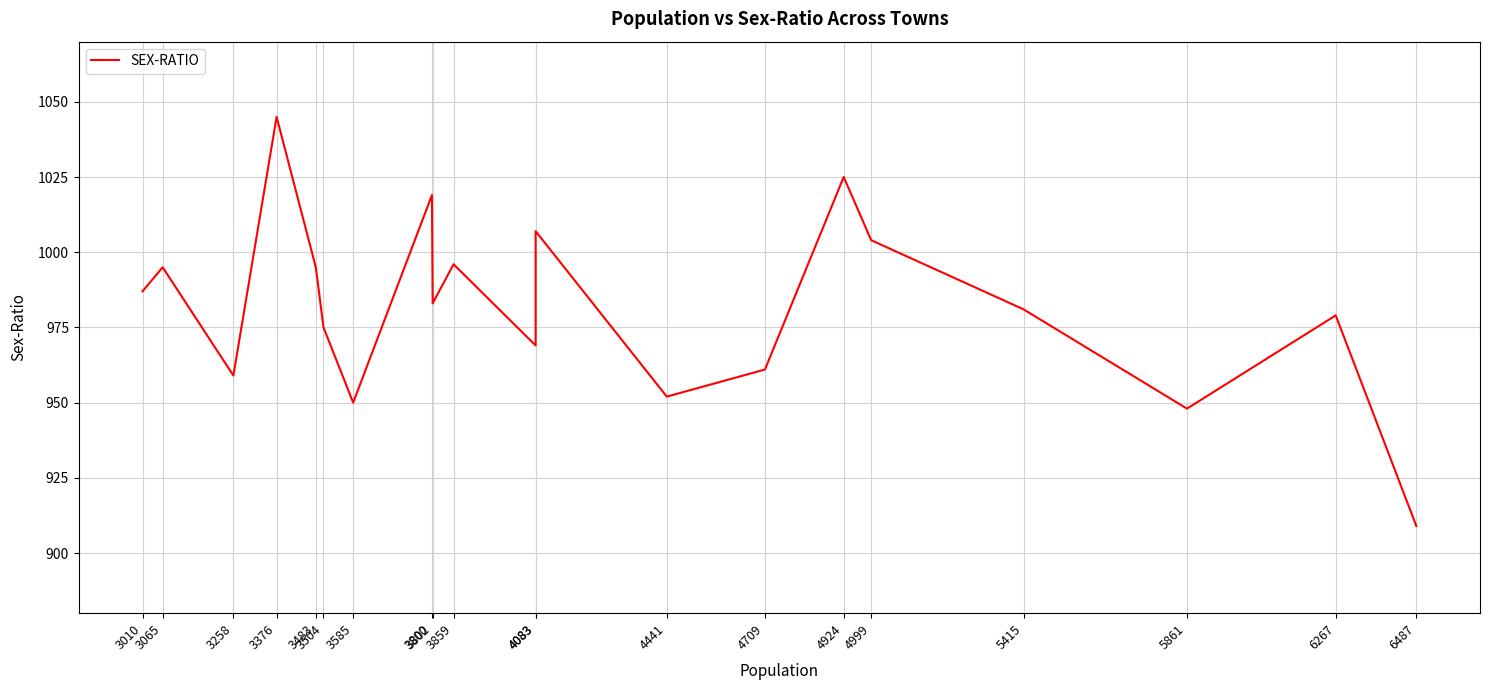

Does the chart display data point markers on the line(s)?

No